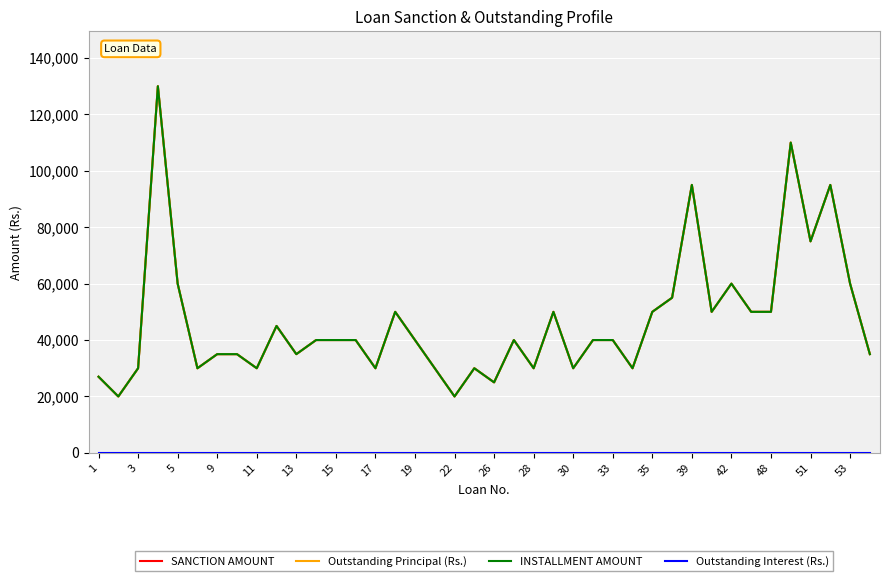

Is this an area chart (filled region under the line)?

No